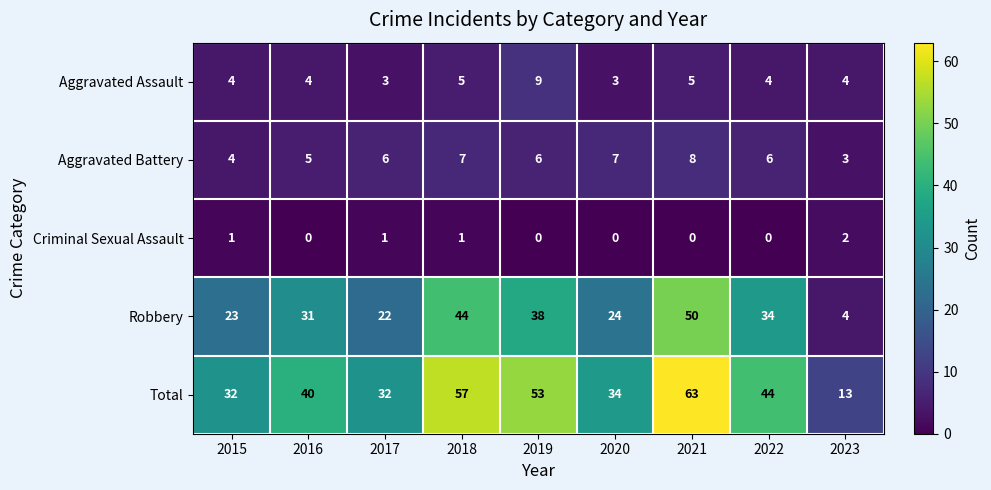

At which category does the chart reach its peak across all series?

2021